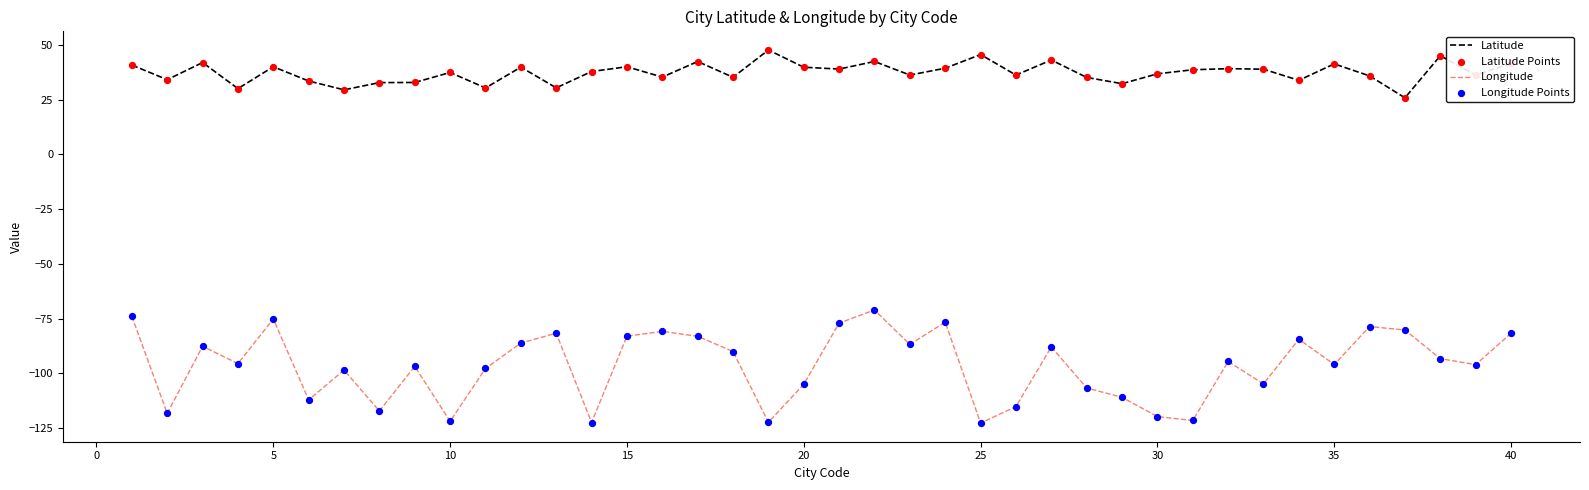

List the series in order of their overall mean, lowest first.

Longitude, Latitude